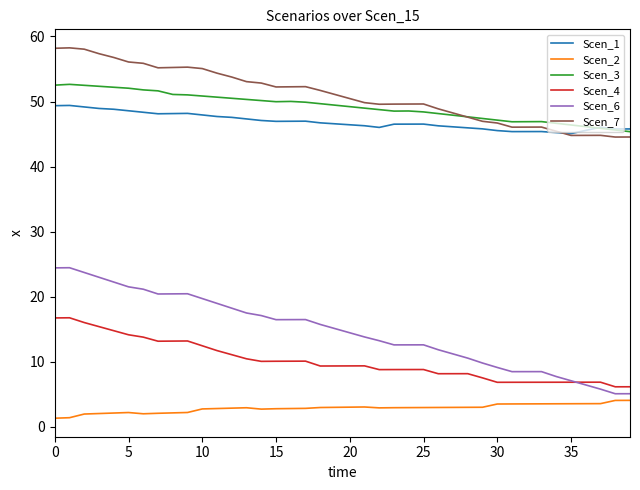

What is the minimum value for Scen_3?

45.4